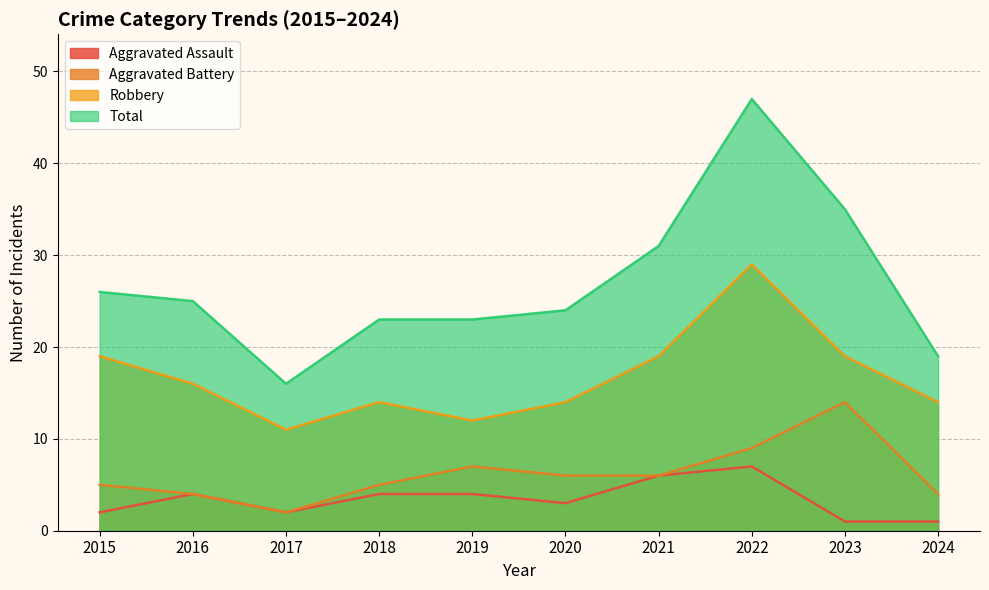

What is the difference between the maximum and minimum values in the Aggravated Battery series?

12